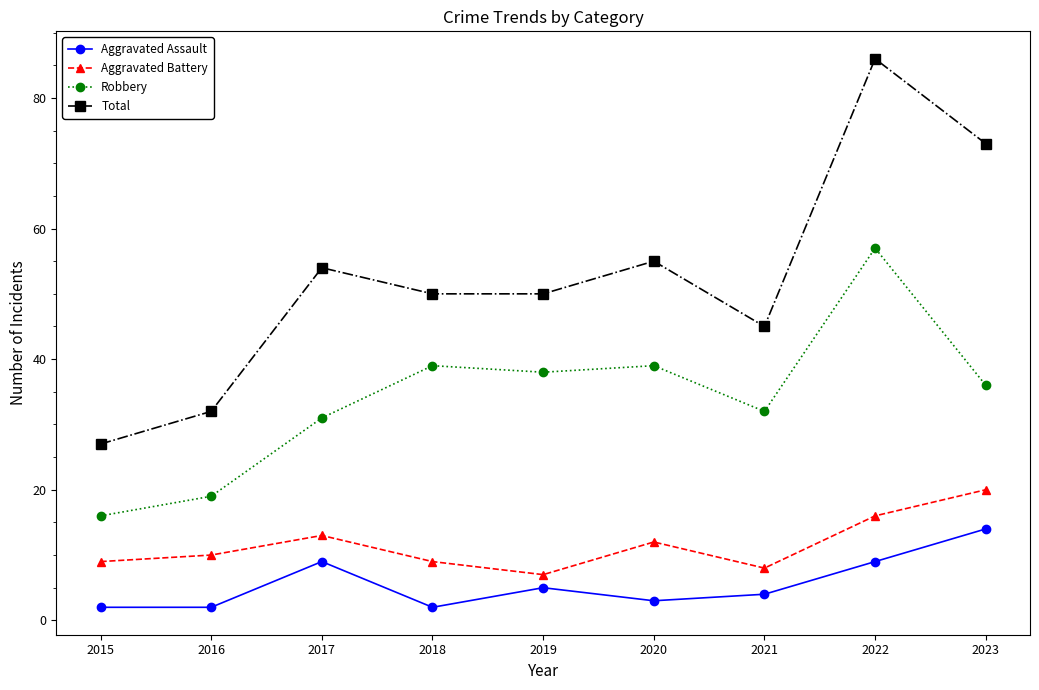

How many data points in Aggravated Assault are less than 4?

4